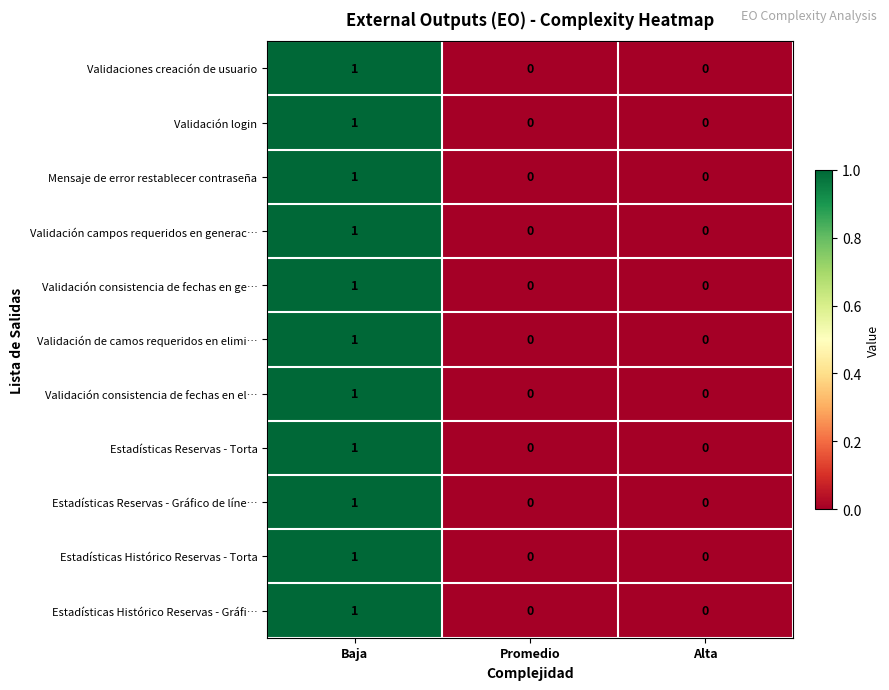

What is the greatest value displayed?

1